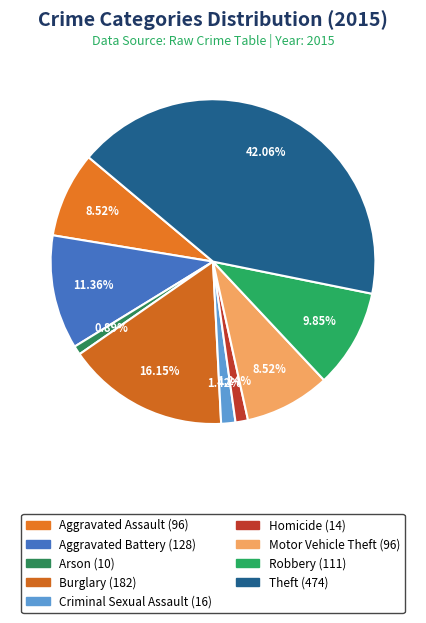

The Criminal Sexual Assault slice represents 11% of the pie. True or false?

False